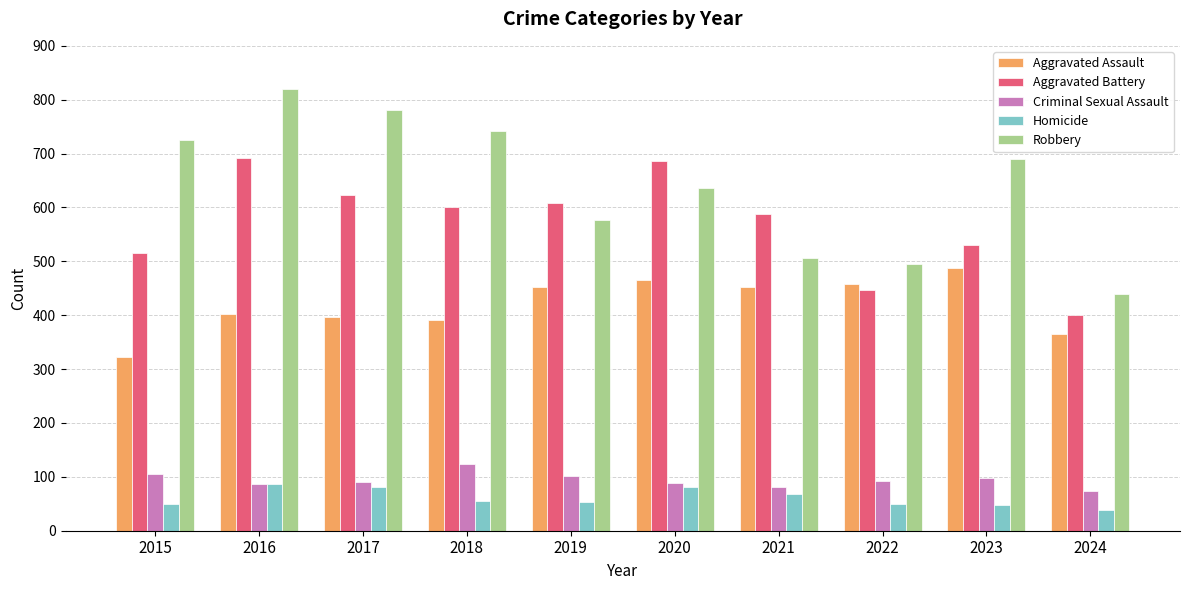

What is the total value across all series at 2016?

2086